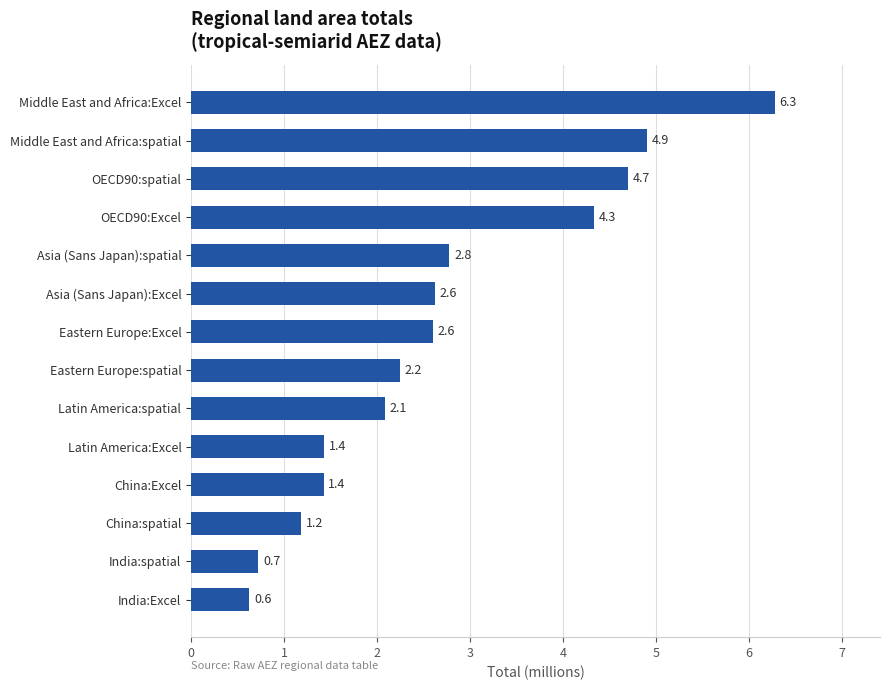

How many bars are there in total?

14